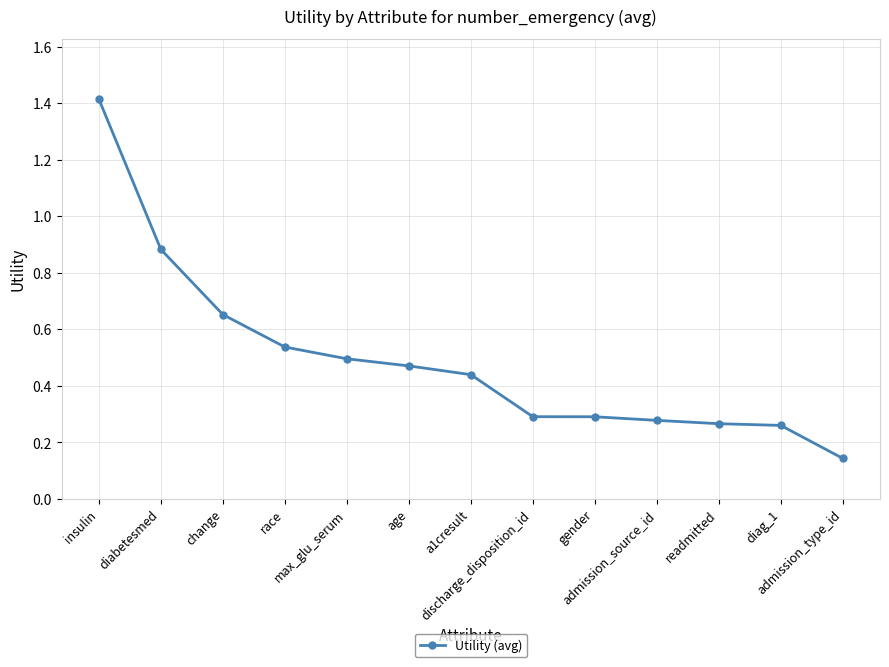

What position from the left is admission_source_id?

10